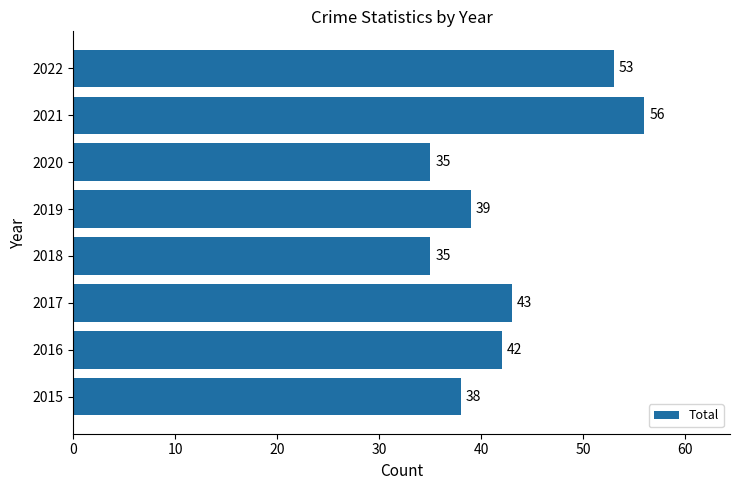

What is the smallest value displayed?

35